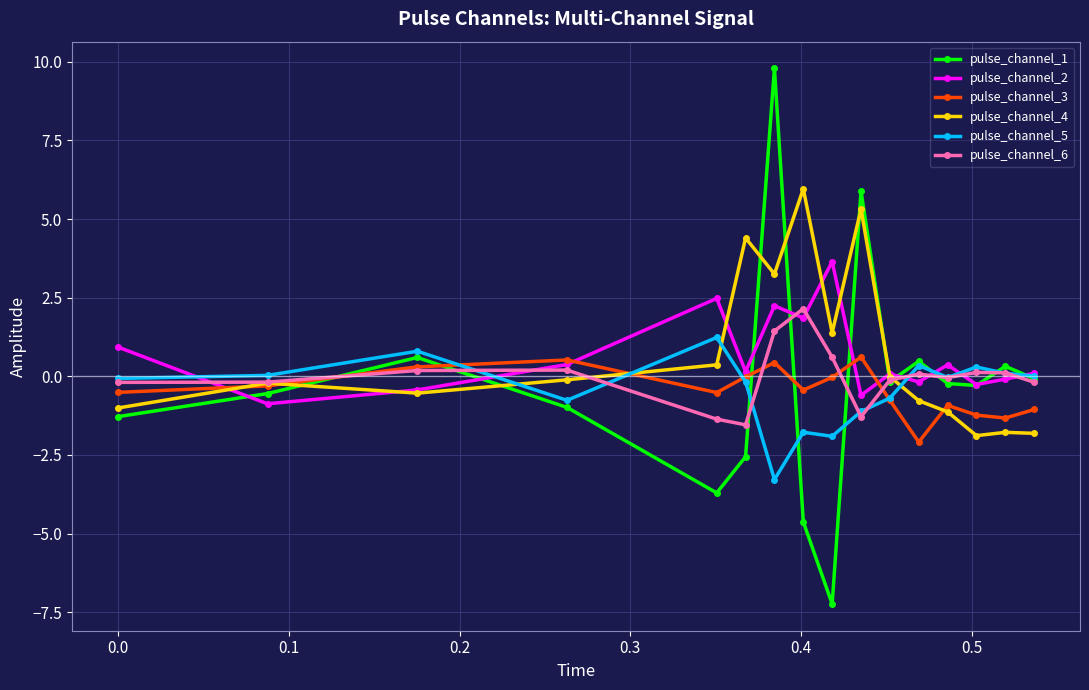

Which series has the largest range (max minus min)?

pulse_channel_1